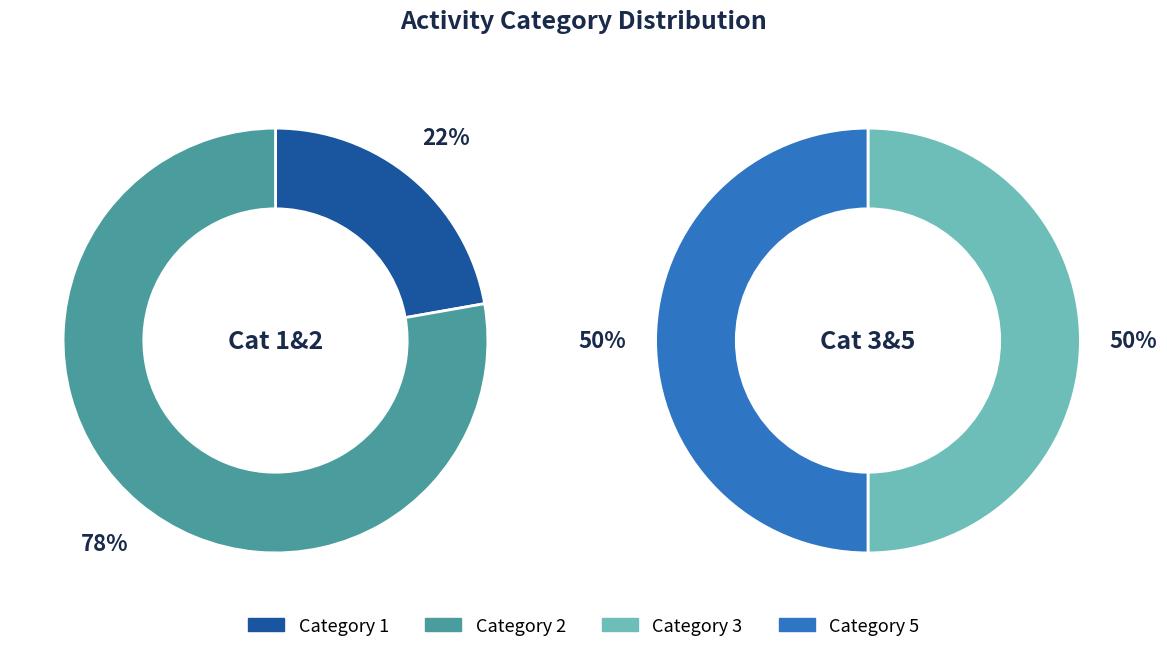

How many segments does this pie chart have?

4